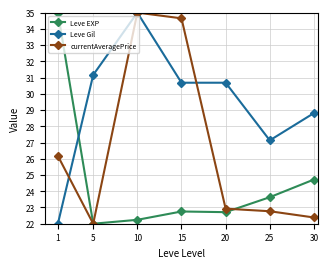

What is the difference between the Leve EXP values at 25 and 1?

11.4